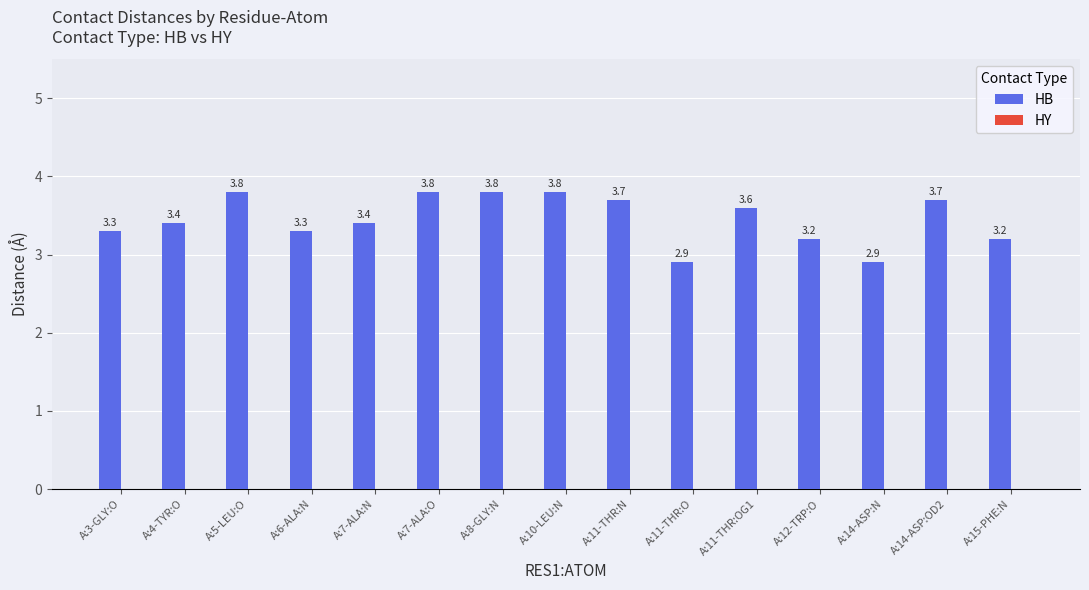

What is the label of the 10th bar from the left?

A:11-THR:O